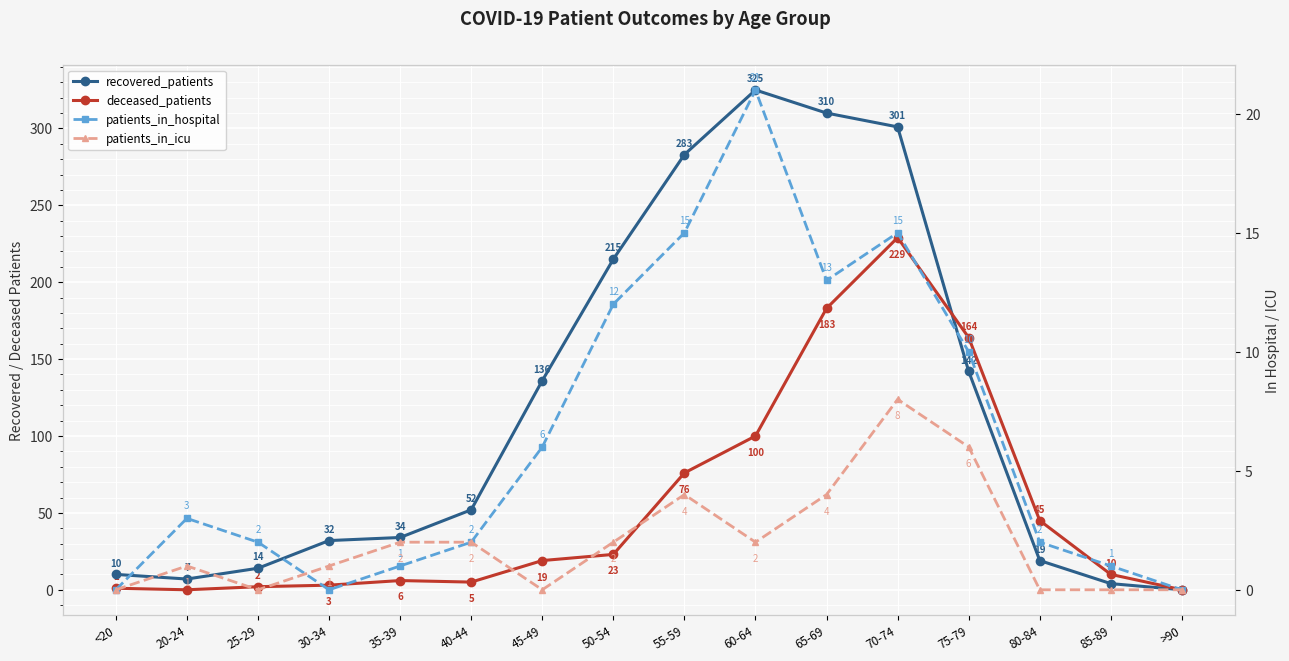

What are all the series names shown in the legend?

recovered_patients, deceased_patients, patients_in_hospital, patients_in_icu